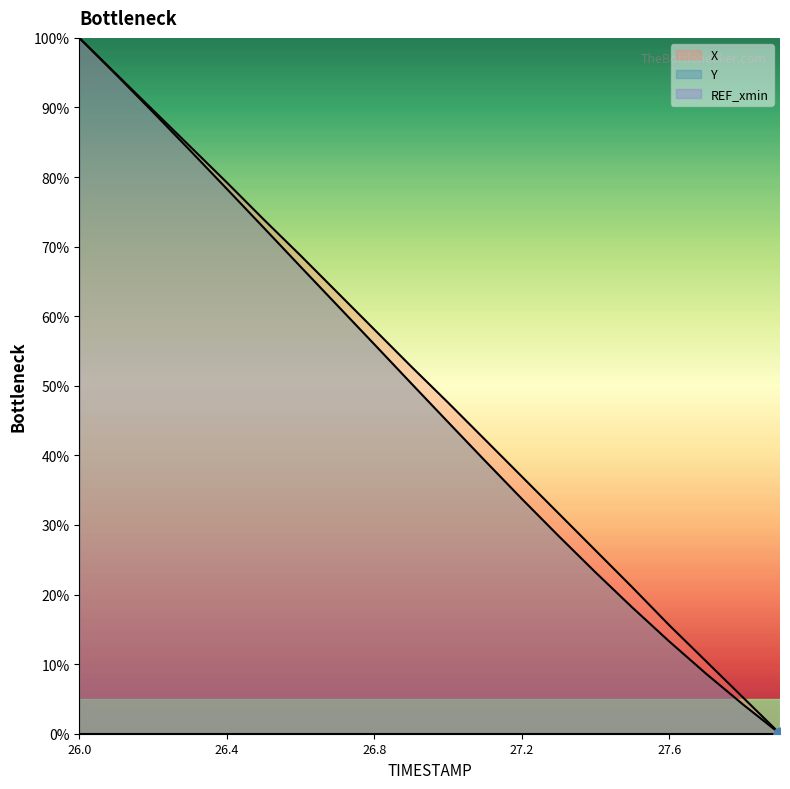

At which category is the sum across all series the highest?

26.0